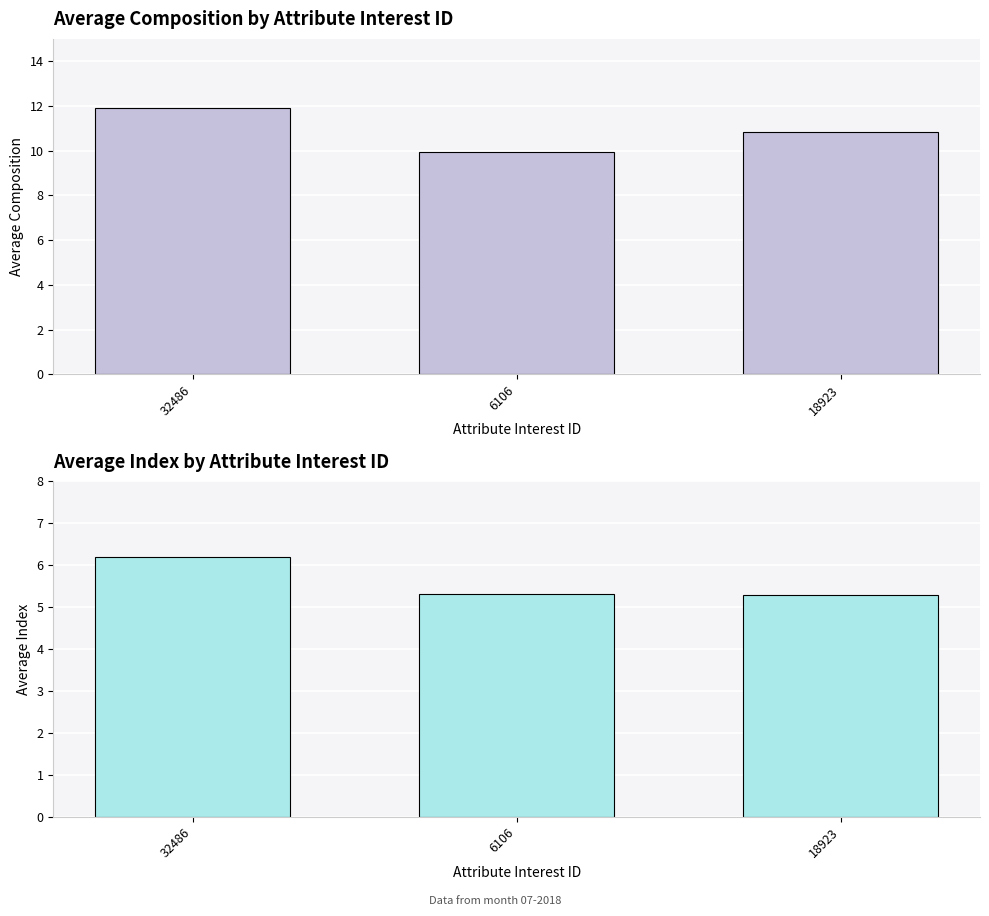

How many groups of bars are there?

3